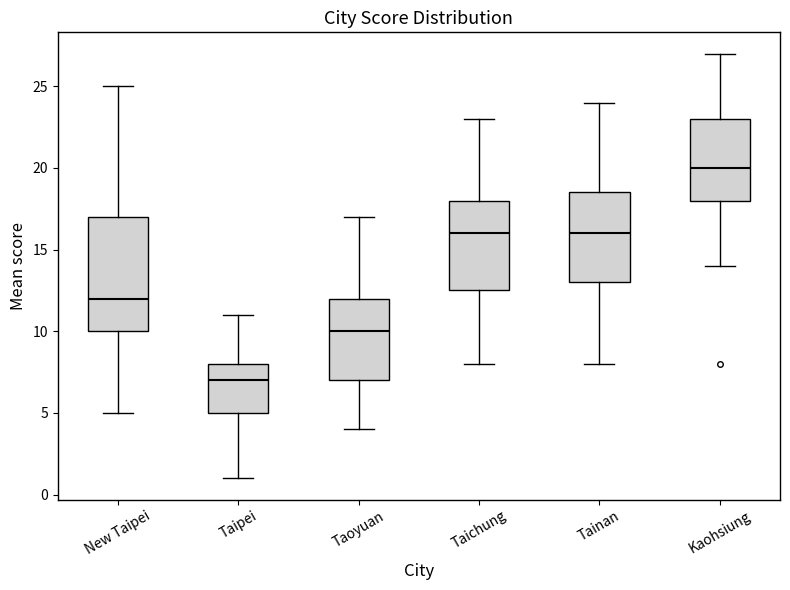

Which box is the tallest, from its lower edge to its upper edge?

New Taipei